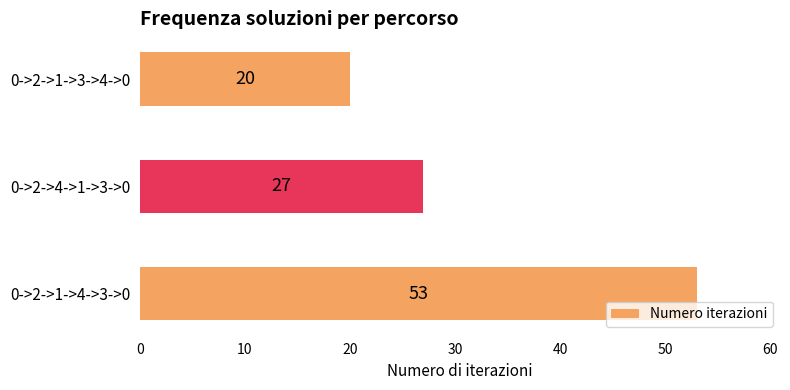

At which category does the chart reach its minimum across all series?

0->2->1->3->4->0